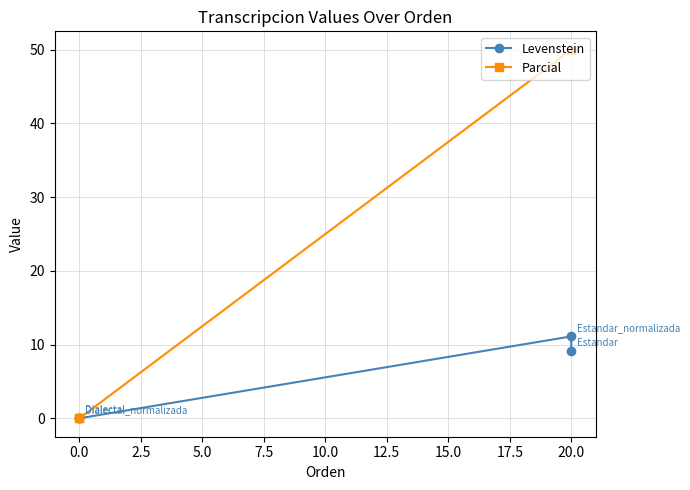

At 20.0, list the series in order from largest to smallest.

Parcial, Levenstein